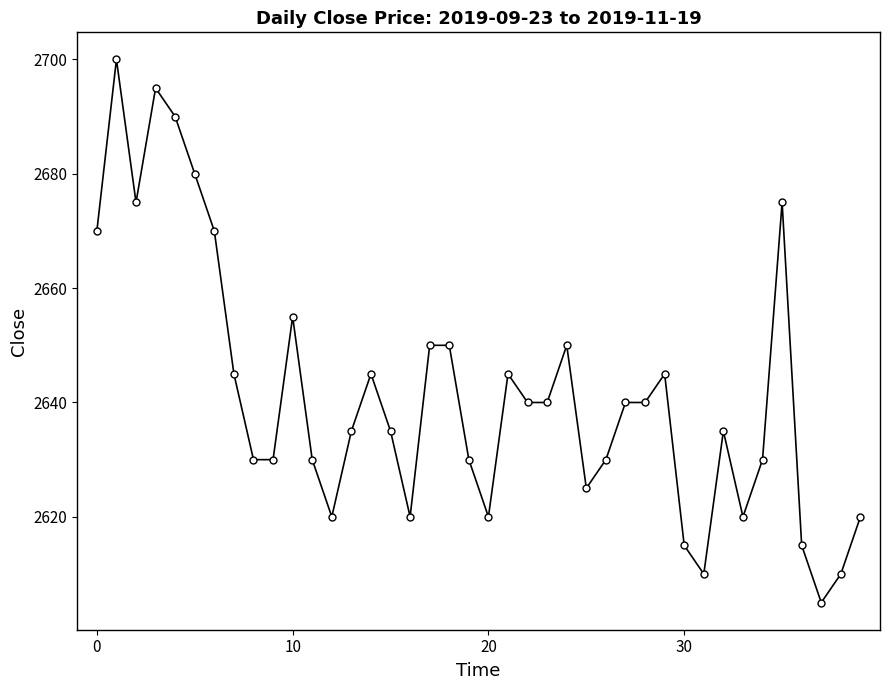

What is the smallest value displayed?

2605